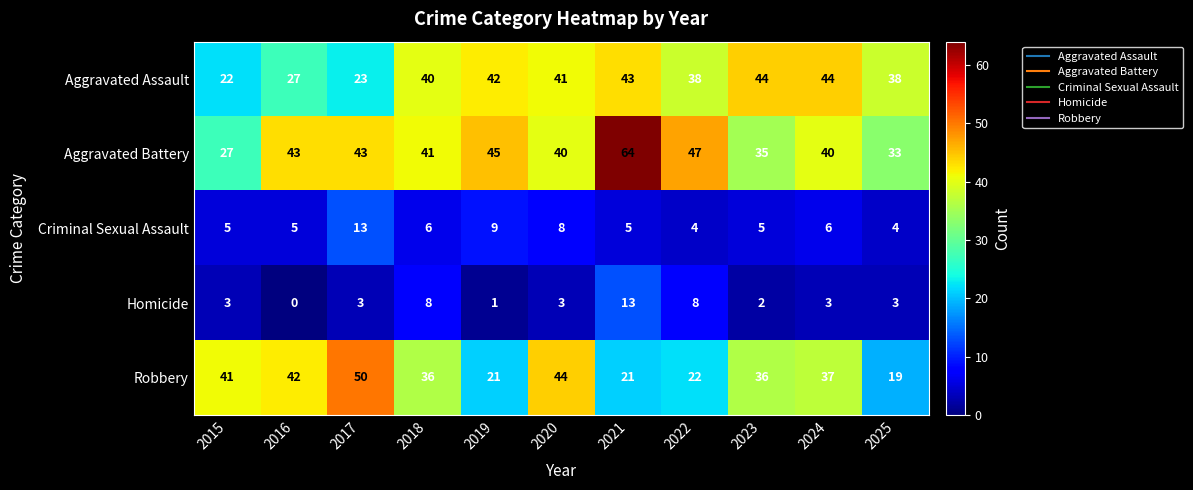

Where does the Aggravated Battery series first go above 41?

2016